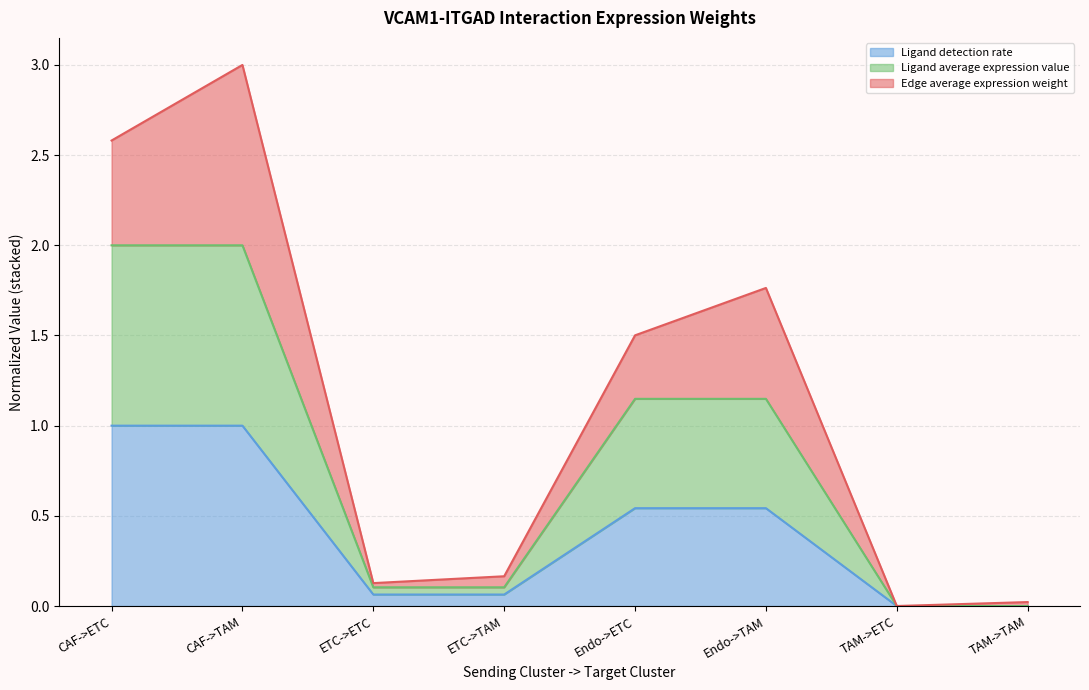

True or false: Ligand detection rate has a value of 1.0 at CAF->ETC.

True